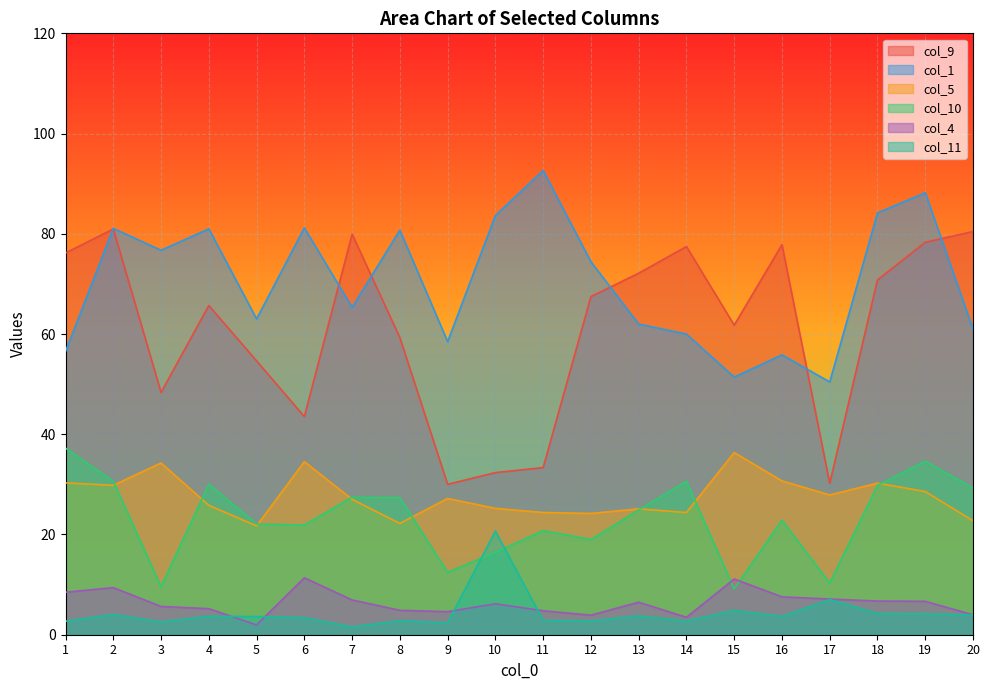

Reading left to right, list all the values displayed in this chart.

col_9: 76.2	81.0	48.3	65.7	54.6	43.5	79.9	59.3	30.0	32.4	33.4	67.5	72.1	77.5	61.8	77.8	30.2	70.8	78.3	80.5
col_1: 56.5	81.1	76.7	81.0	63.0	81.2	65.3	80.7	58.5	83.7	92.6	74.4	62.0	60.0	51.4	55.8	50.4	84.2	88.2	61.0
col_5: 30.3	29.8	34.3	25.8	21.7	34.5	27.0	22.2	27.2	25.2	24.4	24.2	25.1	24.4	36.4	30.7	27.9	30.2	28.6	22.7
col_10: 37.2	30.6	9.6	30.0	22.1	21.9	27.4	27.3	12.4	16.4	20.8	19.0	24.9	30.6	9.1	22.9	10.3	29.8	34.6	29.3
col_4: 8.5	9.4	5.6	5.2	2.0	11.4	6.9	4.9	4.6	6.2	4.8	3.9	6.5	3.5	11.1	7.6	7.1	6.7	6.7	4.0
col_11: 2.7	4.0	2.5	3.7	3.6	3.4	1.6	2.8	2.4	20.7	2.8	2.7	3.8	2.7	4.9	3.6	7.0	4.2	4.2	4.0